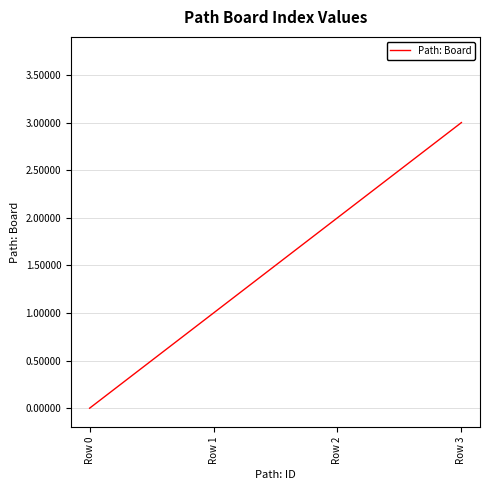

Is it true that the value at Row 0 is -2?

False